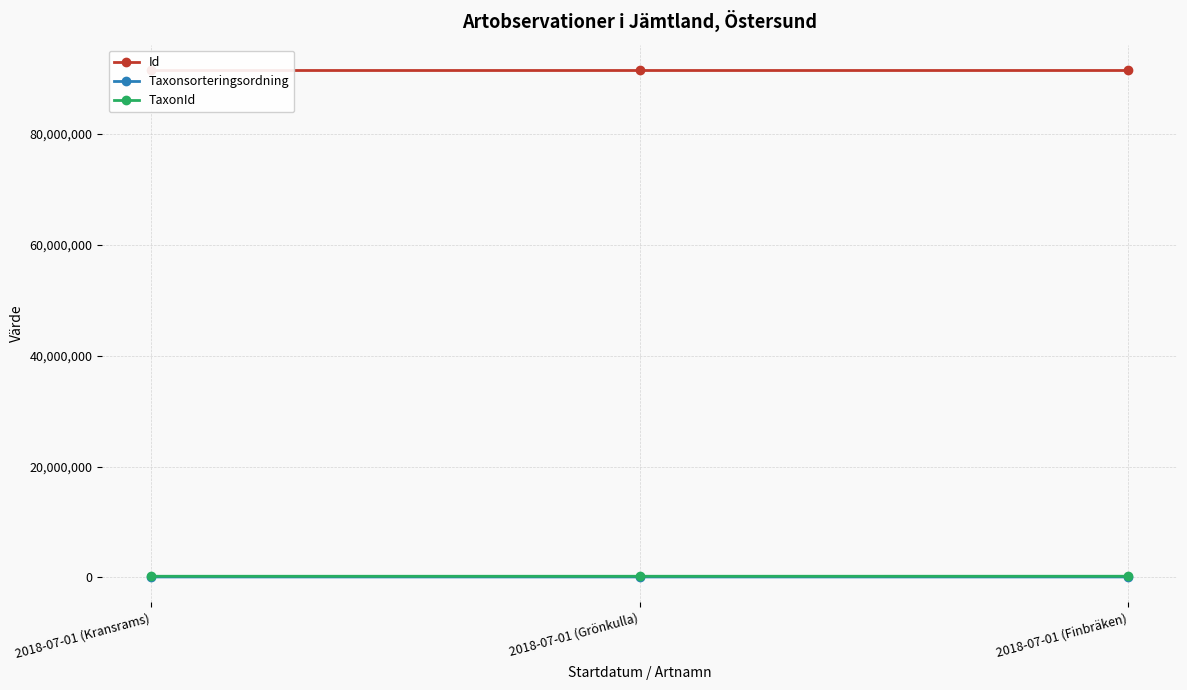

List the series in order of their peak value, lowest first.

Taxonsorteringsordning, TaxonId, Id